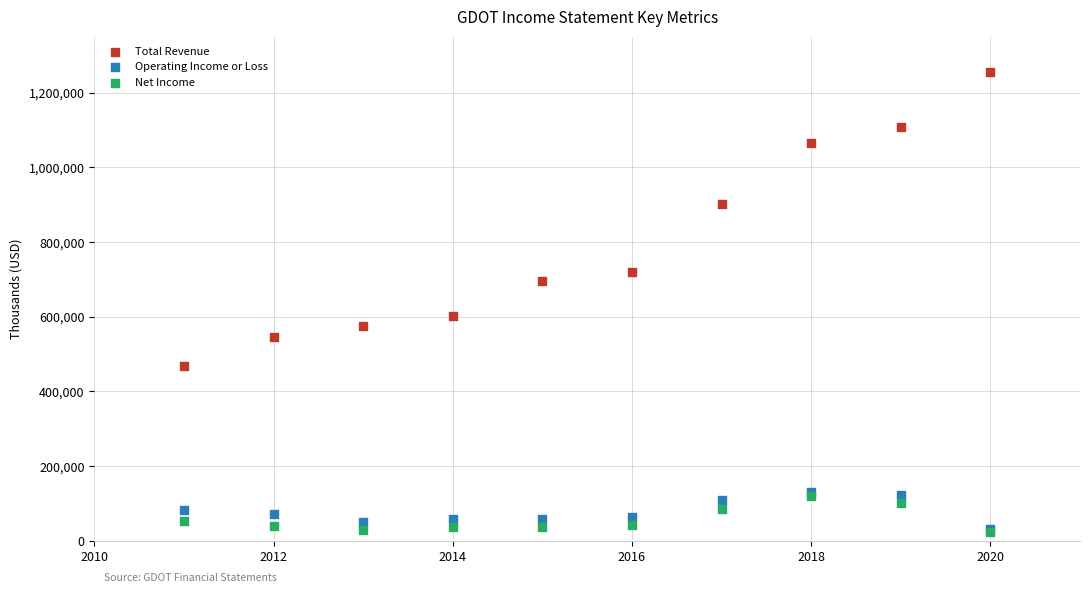

In the Total Revenue series, what Y value is closest to 860600?

901100